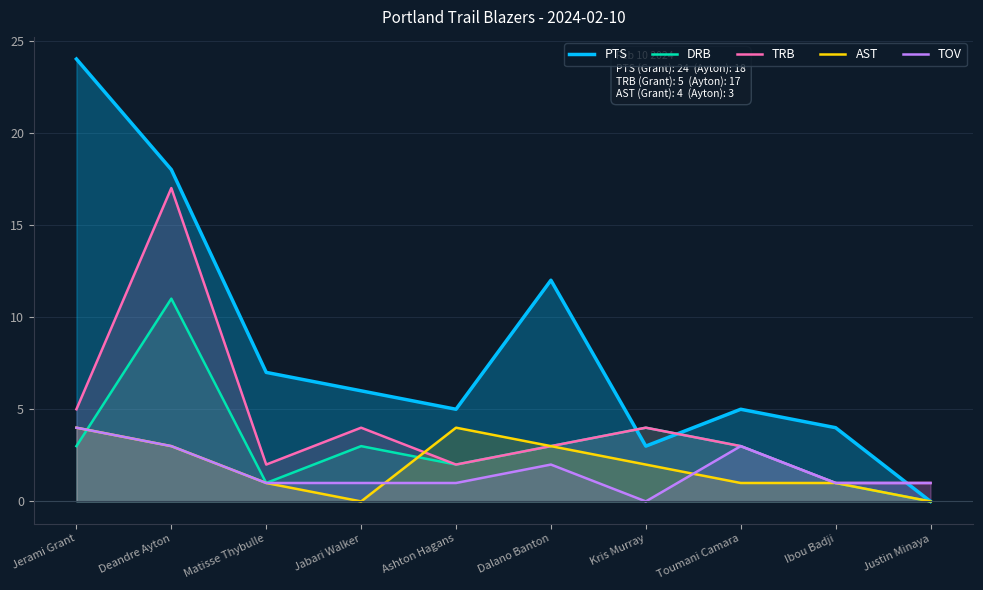

At Jerami Grant, list the series in order from smallest to largest.

DRB, AST, TOV, TRB, PTS